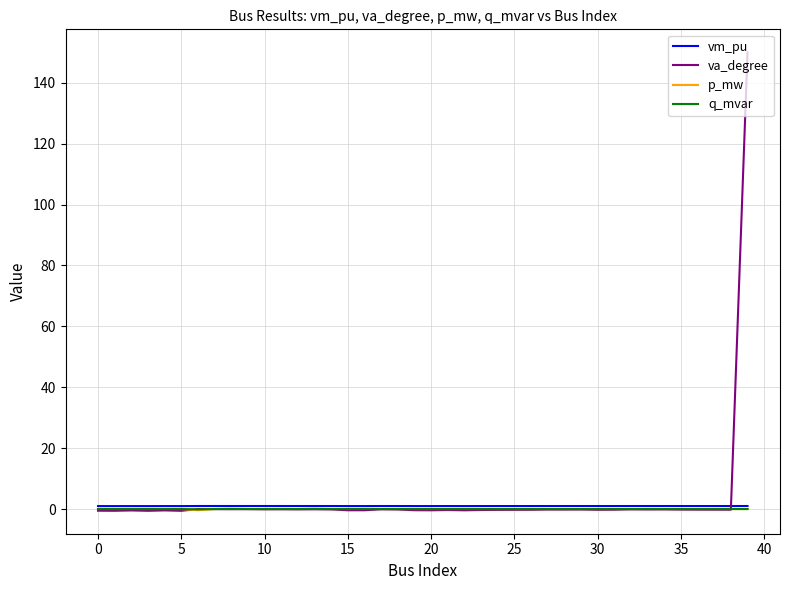

Which series has the largest range (max minus min)?

va_degree